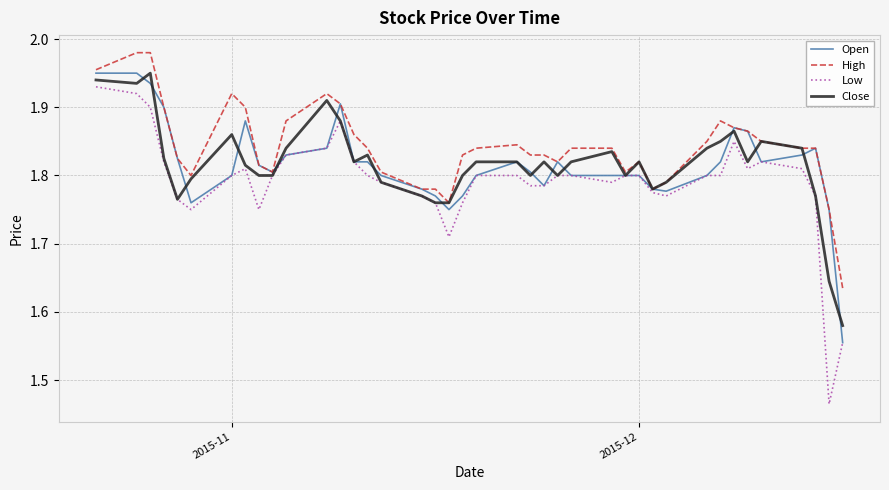

Which series has the widest spread of values?

Low